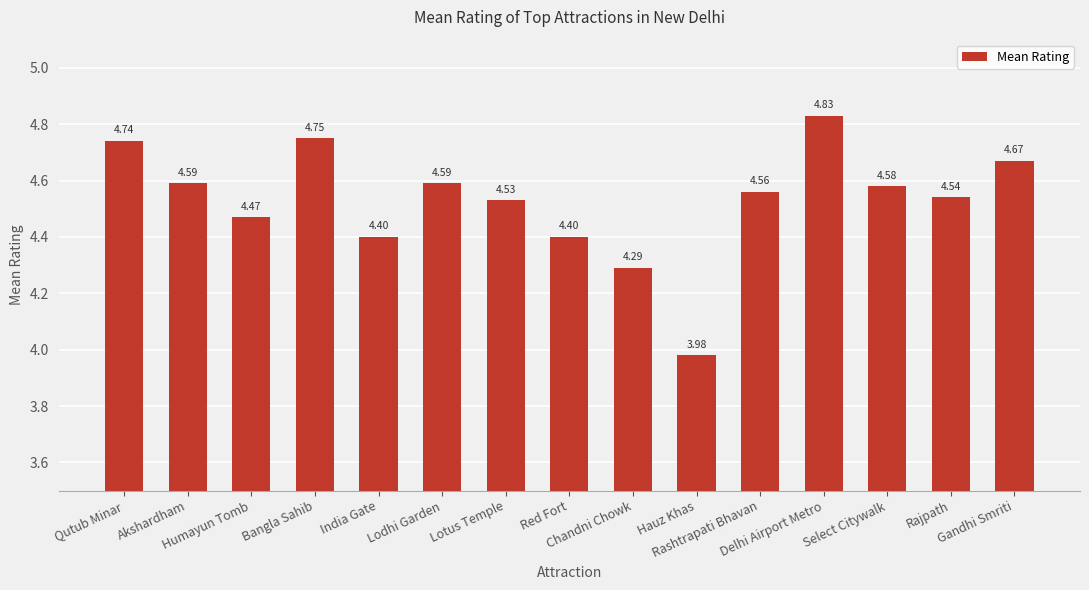

How many bars are there in total?

15